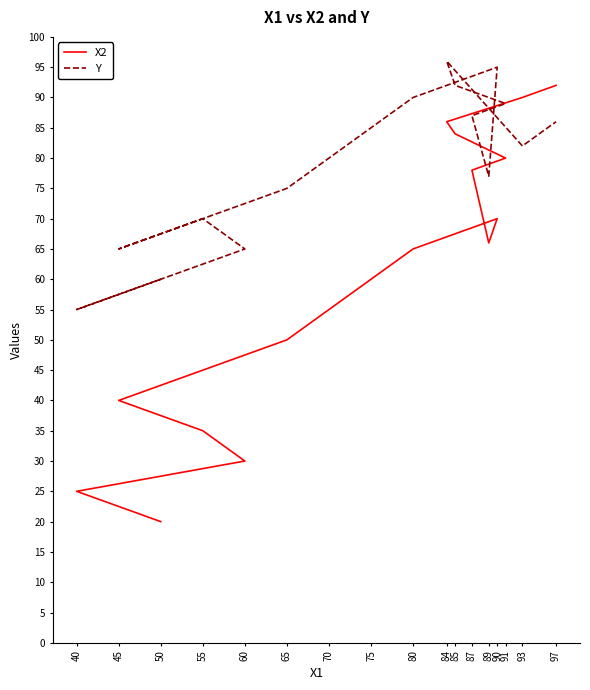

Which series ends up on top after the final intersection of X2 and Y?

X2